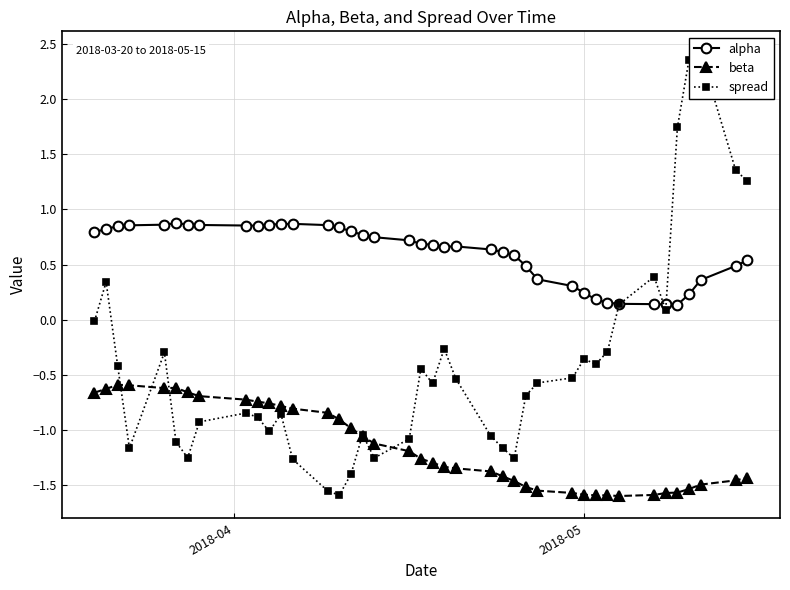

Does the chart display data point markers on the line(s)?

Yes